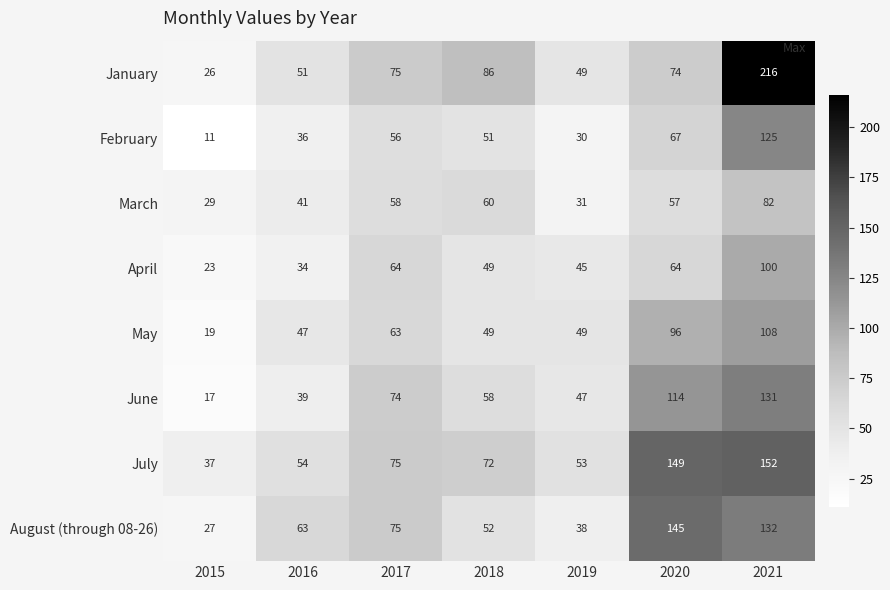

Which label corresponds to the smallest value in the chart?

2015